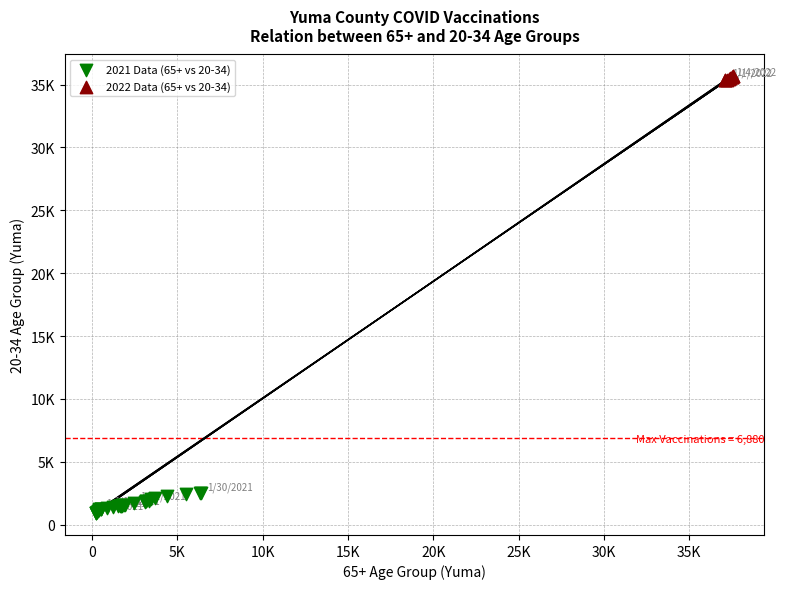

What are all the series names shown in the legend?

2021 Data (65+ vs 20-34), 2022 Data (65+ vs 20-34)